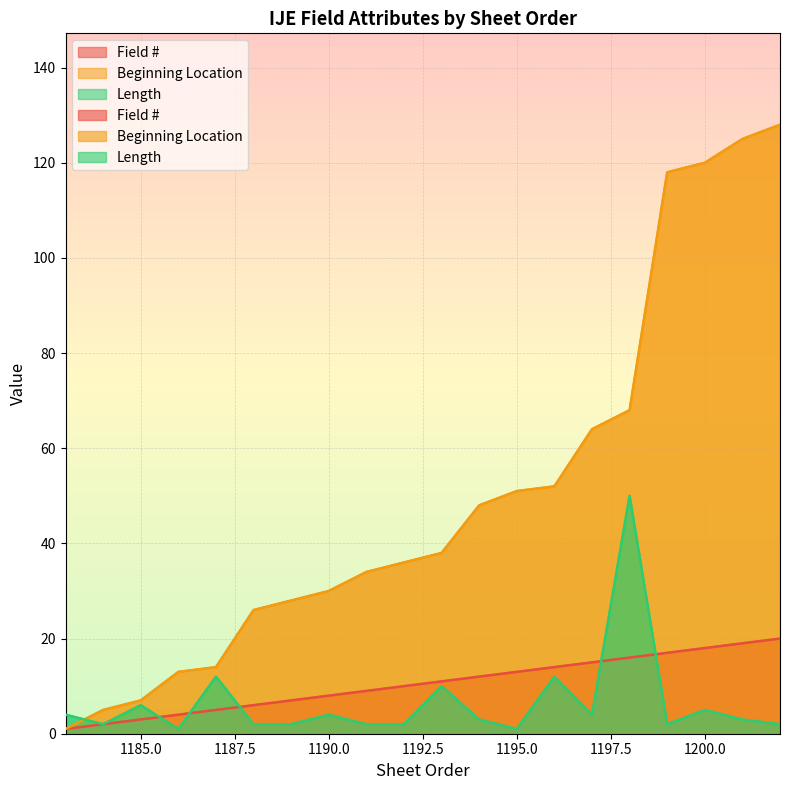

What is the difference between the maximum and minimum values in the Field # series?

19